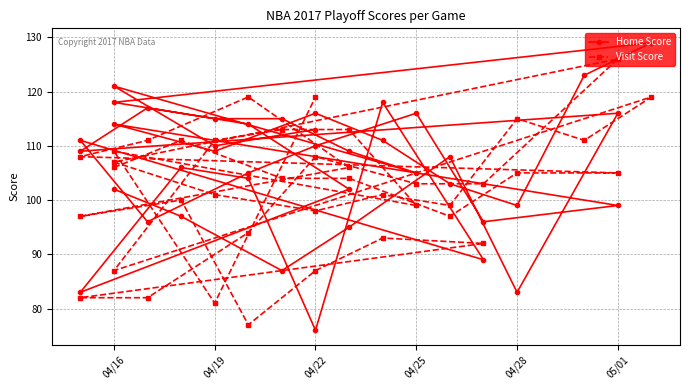

Reading left to right, list all the values displayed in this chart.

Home Score: 102	97	87	95	108	83	116	109	117	114	102	83	106	104	76	118	89	111	96	105	110	116	96	99	114	109	116	111	103	99	123	129	118	115	115	109	105	121	110	113
Visit Score: 106	111	104	104	97	105	105	108	111	119	106	97	100	77	87	93	92	82	82	94	108	103	103	126	107	101	98	101	99	115	111	119	87	111	113	113	99	109	81	119